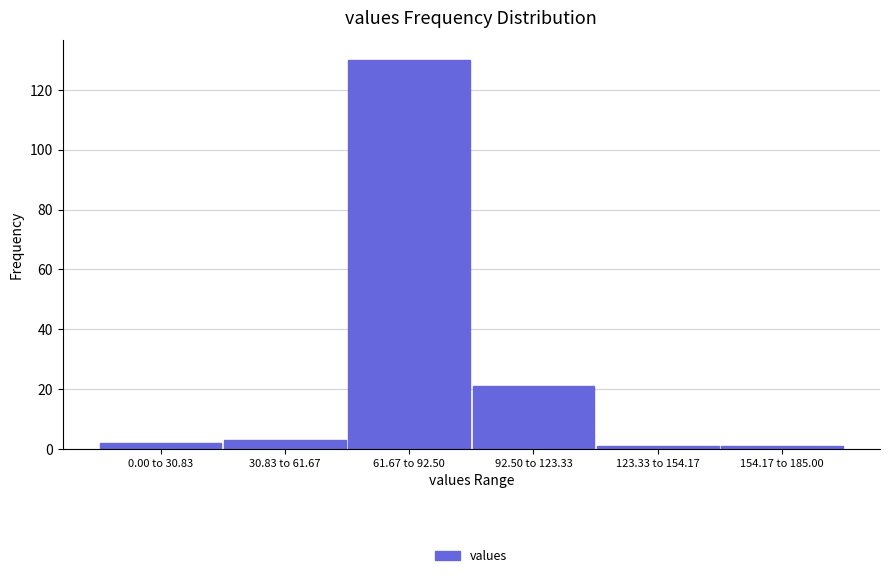

Reading left to right, extract all data points from this chart.

2	3	130	21	1	1